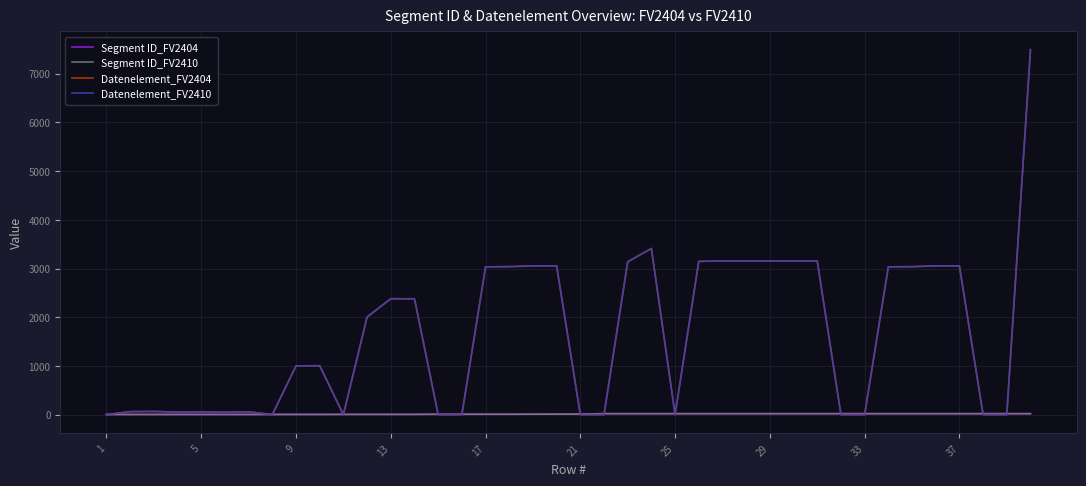

Reading left to right, what are all the values shown in this chart?

Segment ID_FV2404: 3	3	3	3	3	3	3	4	4	4	5	5	5	5	8	8	8	8	9	10	11	20	20	20	20	20	20	20	20	20	20	20	20	20	20	20	20	20	20	20
Segment ID_FV2410: 3	3	3	3	3	3	3	4	4	4	5	5	5	5	8	8	8	8	9	10	11	20	20	20	20	20	20	20	20	20	20	20	20	20	20	20	20	20	20	20
Datenelement_FV2404: 0	62	65	52	54	51	57	0	1001	1004	0	2005	2380	2379	0	0	3035	3039	3055	3055	0	0	3139	3412	0	3148	3155	3155	3155	3155	3155	0	0	3035	3039	3055	3055	0	0	7495
Datenelement_FV2410: 0	62	65	52	54	51	57	0	1001	1004	0	2005	2380	2379	0	0	3035	3039	3055	3055	0	0	3139	3412	0	3148	3155	3155	3155	3155	3155	0	0	3035	3039	3055	3055	0	0	7495